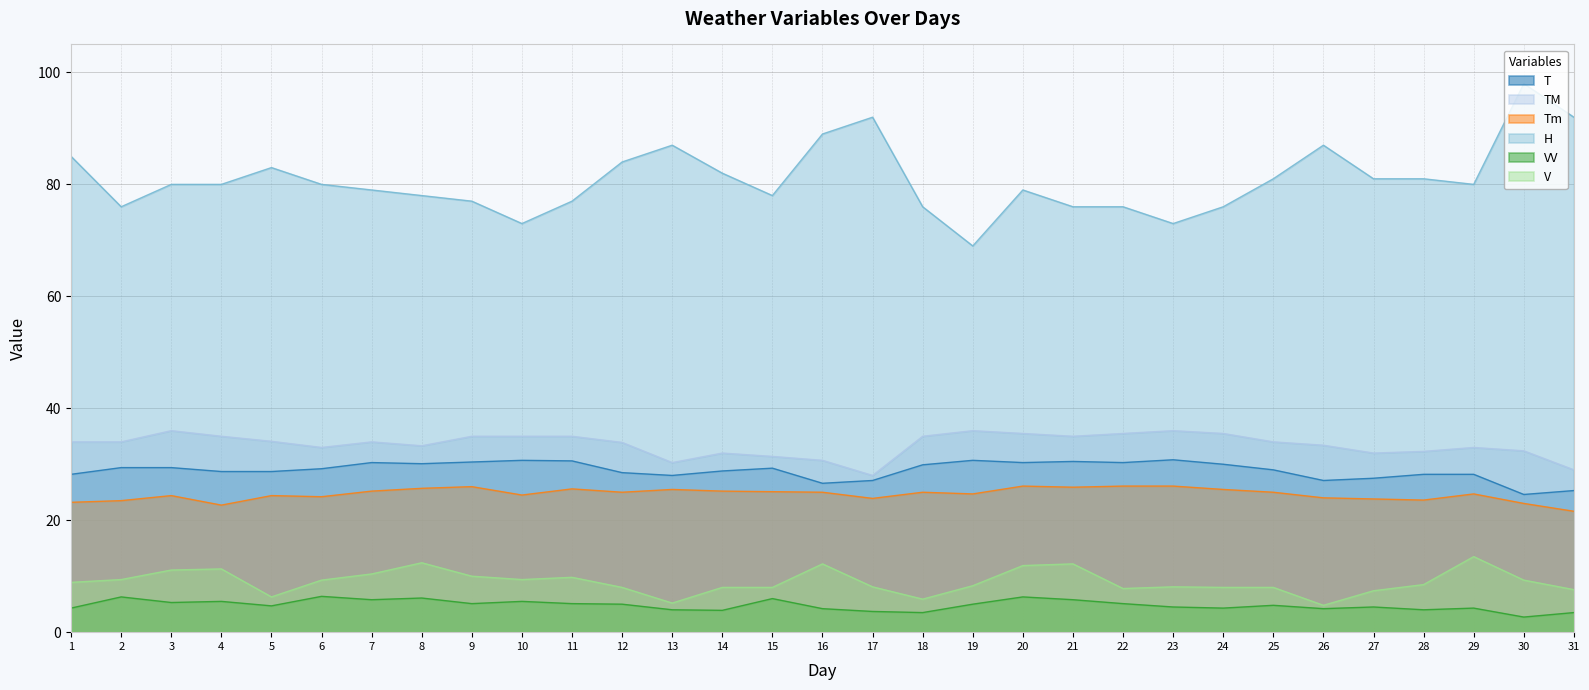

How many categories are shown in the chart?

31